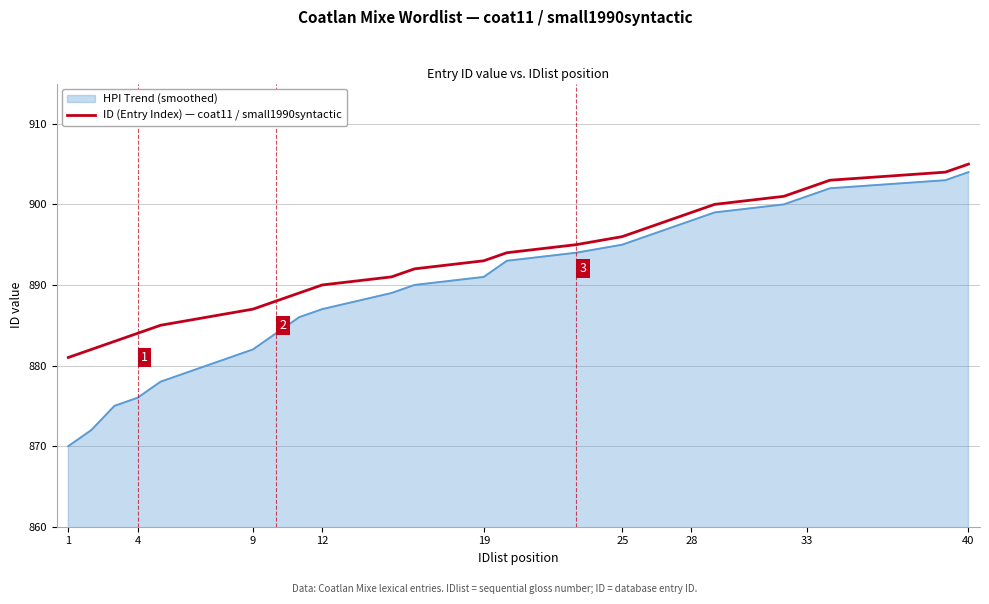

Which series has the largest total across all categories?

ID (Entry Index) — coat11 / small1990syntactic